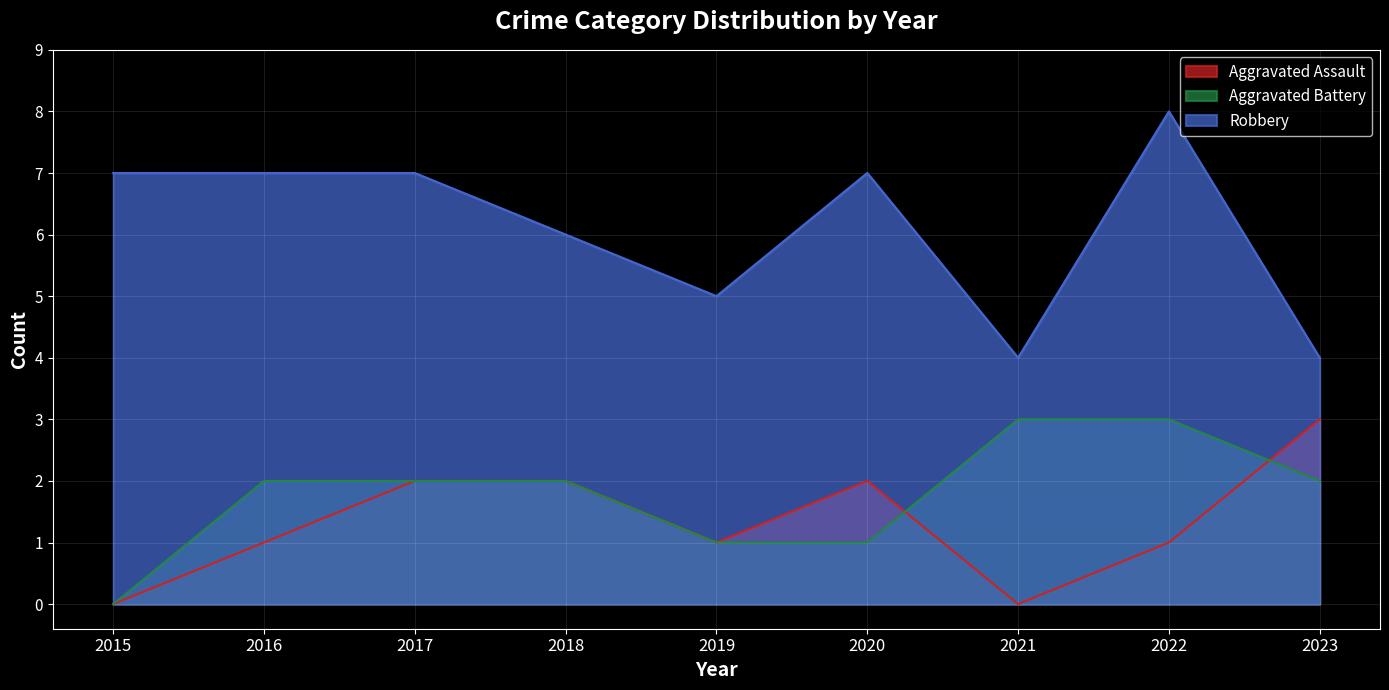

True or false: Aggravated Battery has a value of 3 at 2022.

True